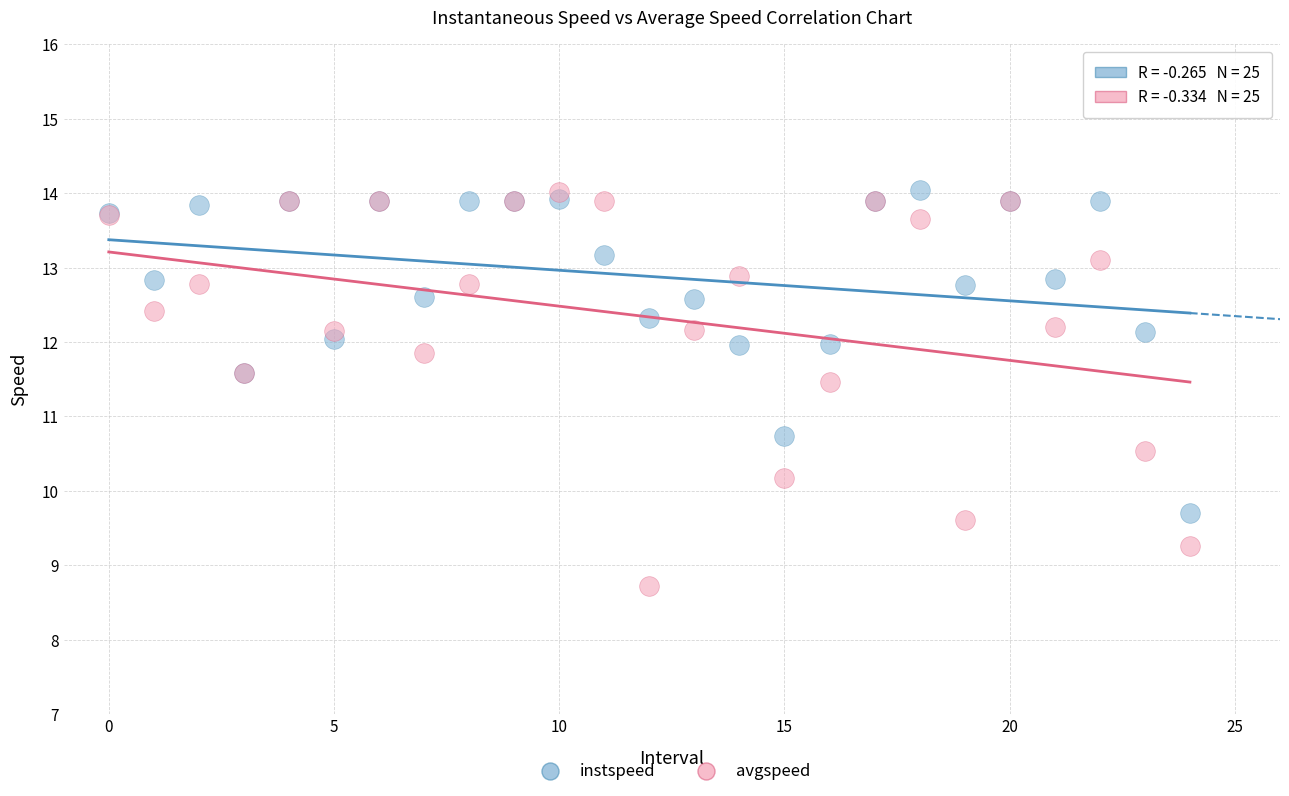

In the instspeed series, what Y value is closest to 11?

10.7